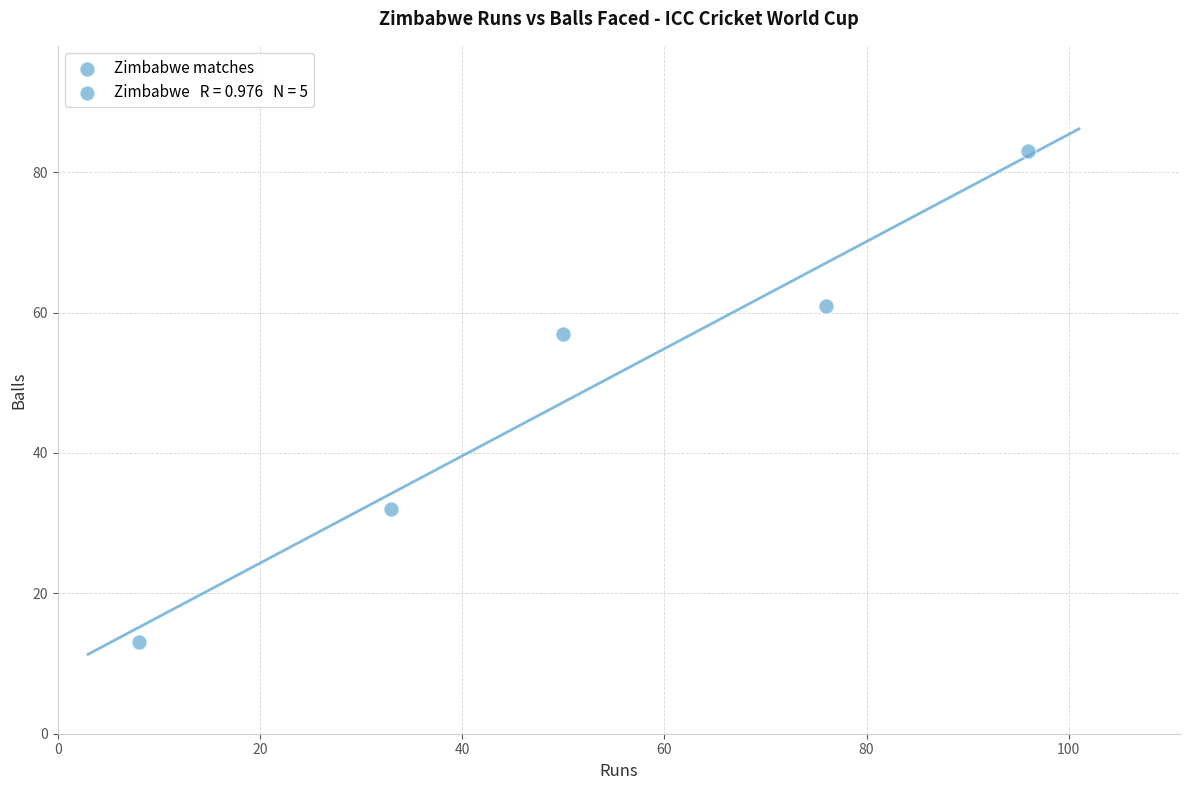

What is the average X value?

53